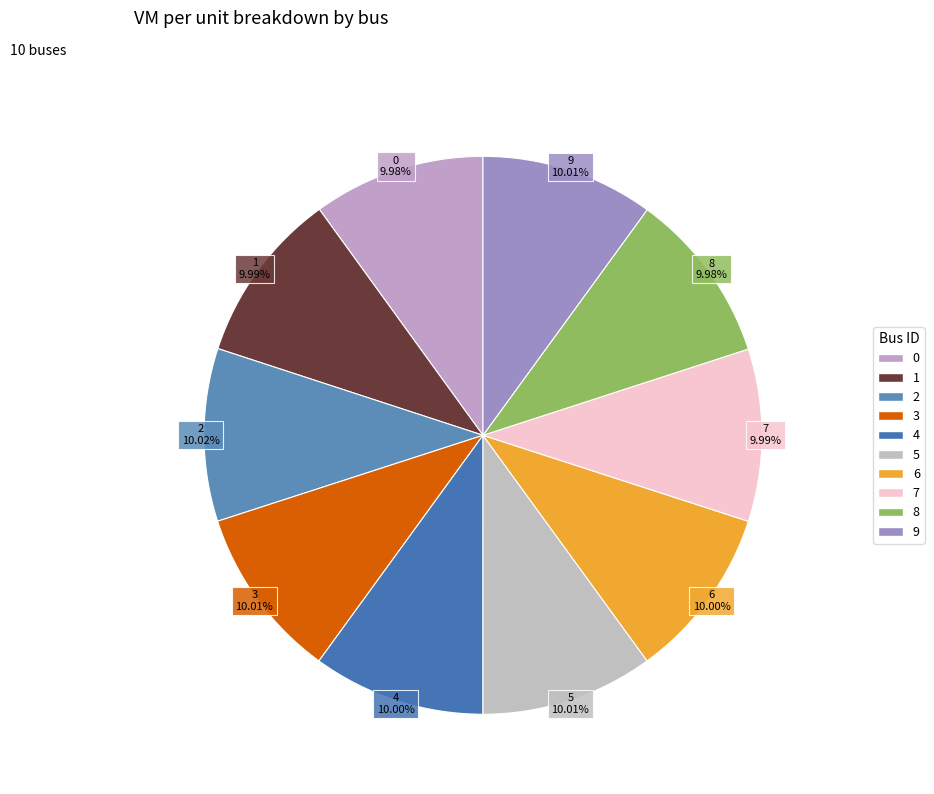

Count the number of slices in the pie.

10